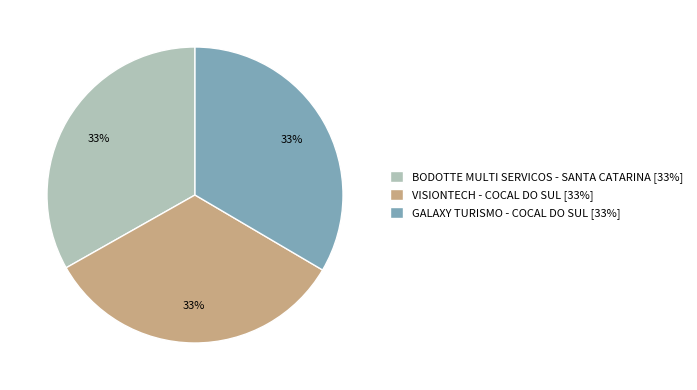

Approximately how many times larger is the value at GALAXY TURISMO - COCAL DO SUL [33%] compared to BODOTTE MULTI SERVICOS - SANTA CATARINA [33%]?

1.0